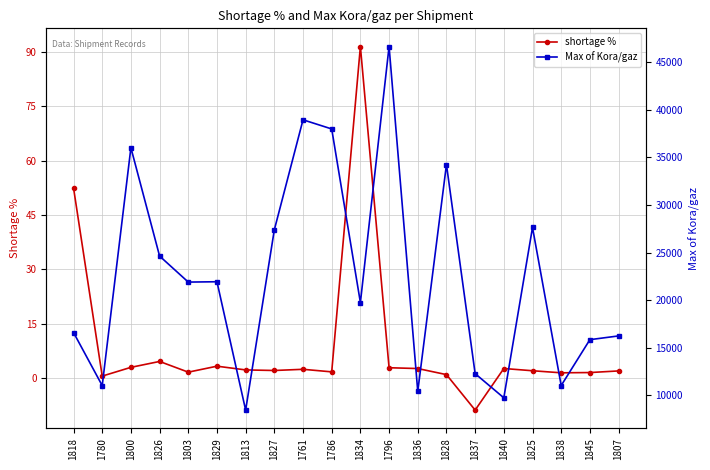

What position from the right is 1800?

18